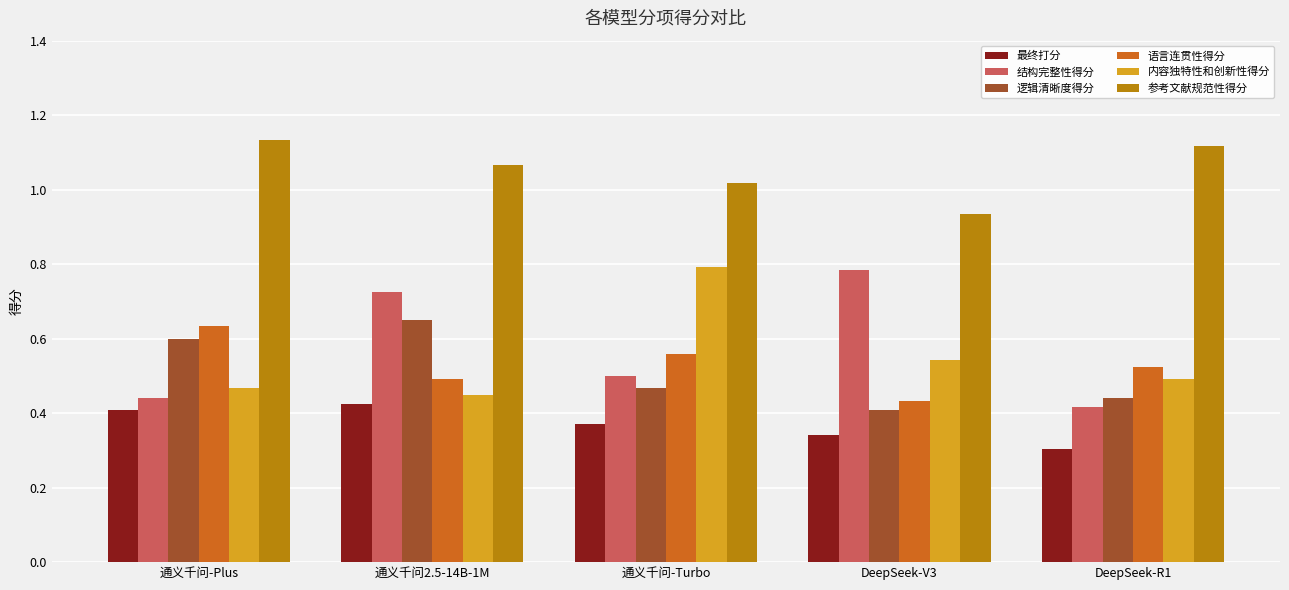

The value of 最终打分 at 通义千问-Plus is 0.1. True or false?

False